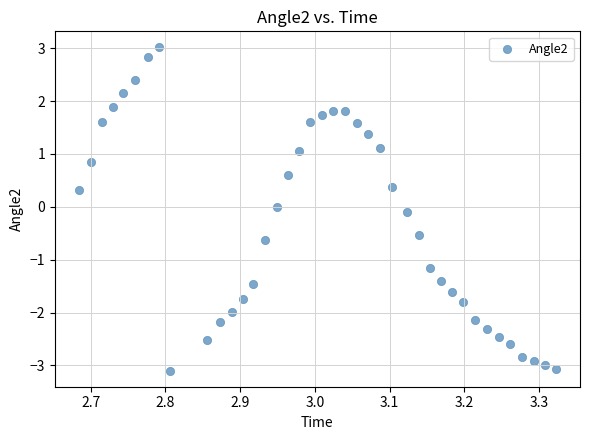

What is the range of Y values (max minus min)?

6.1